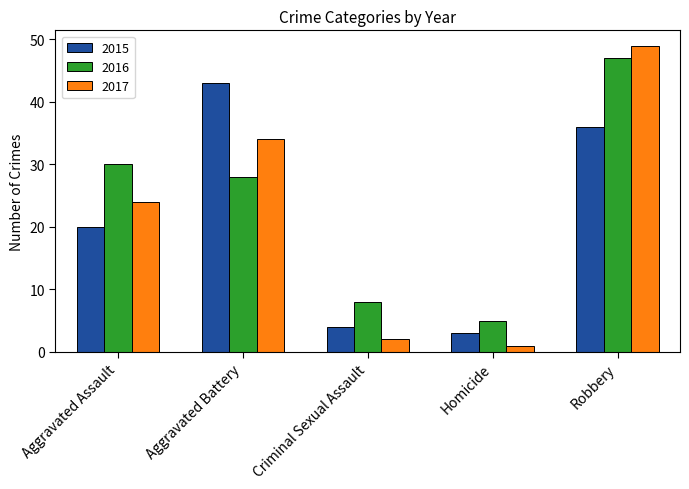

True or false: 2017 has a value of 12 at Aggravated Assault.

False